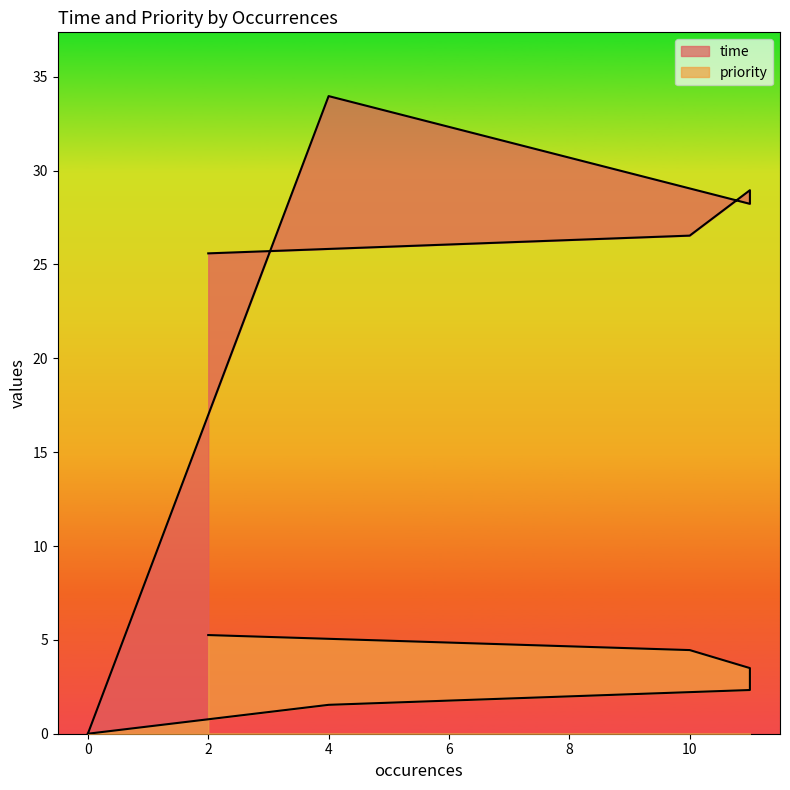

Reading left to right, transcribe all the data shown in this chart.

time: 0=0.0	4=34.0	11=28.2	11=29.0	10=26.5	2=25.6
priority: 0=0.0	4=1.5	11=2.3	11=3.5	10=4.5	2=5.3